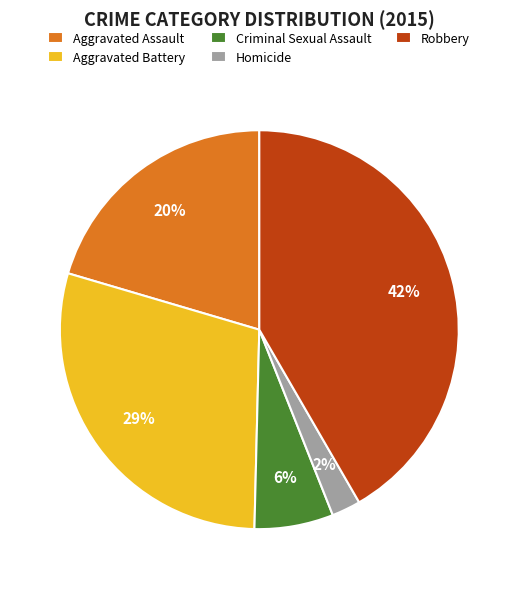

How many slices are in this pie chart?

5